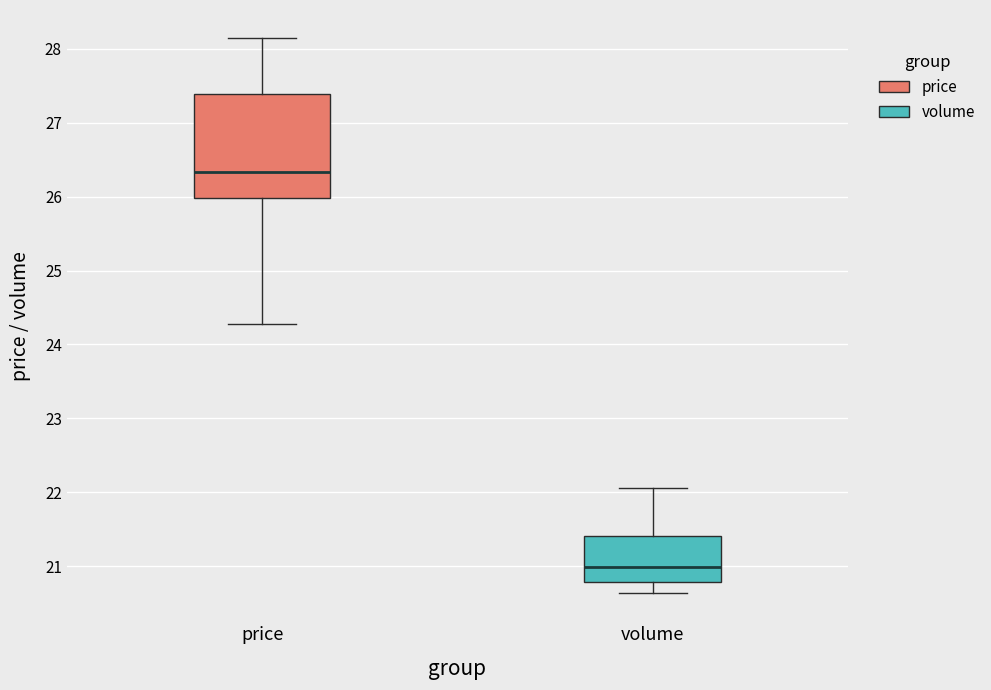

Which box's median line is the lowest?

volume